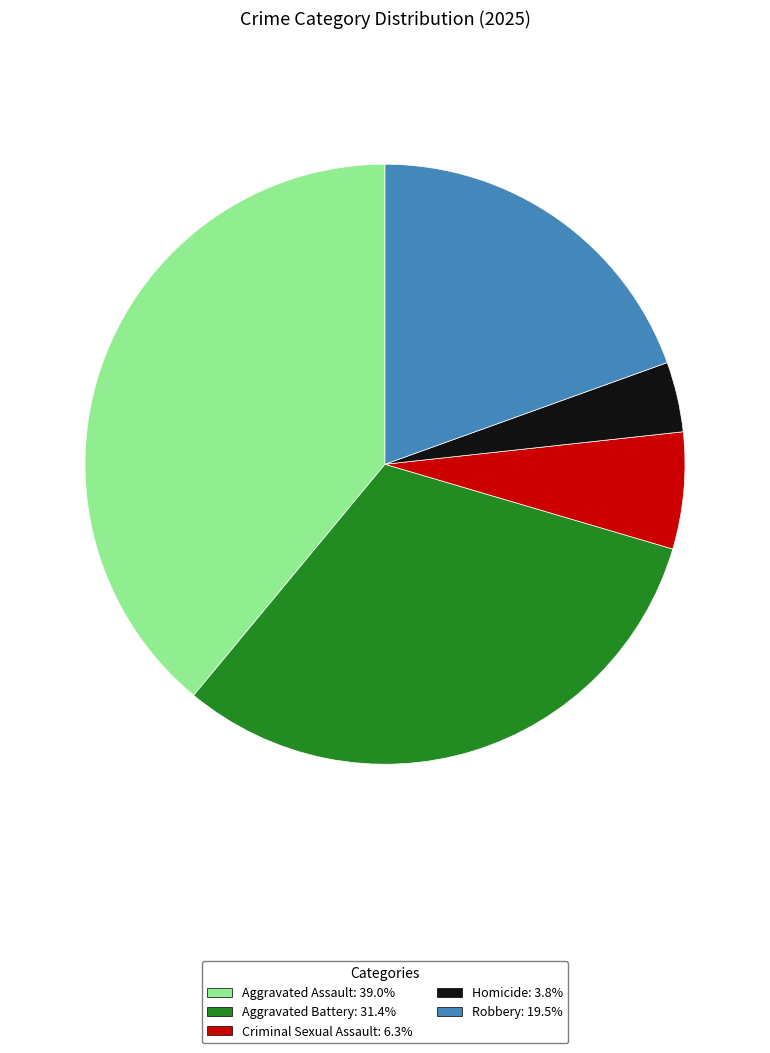

Approximately how many times larger is the value at Aggravated Assault compared to Aggravated Battery?

1.2